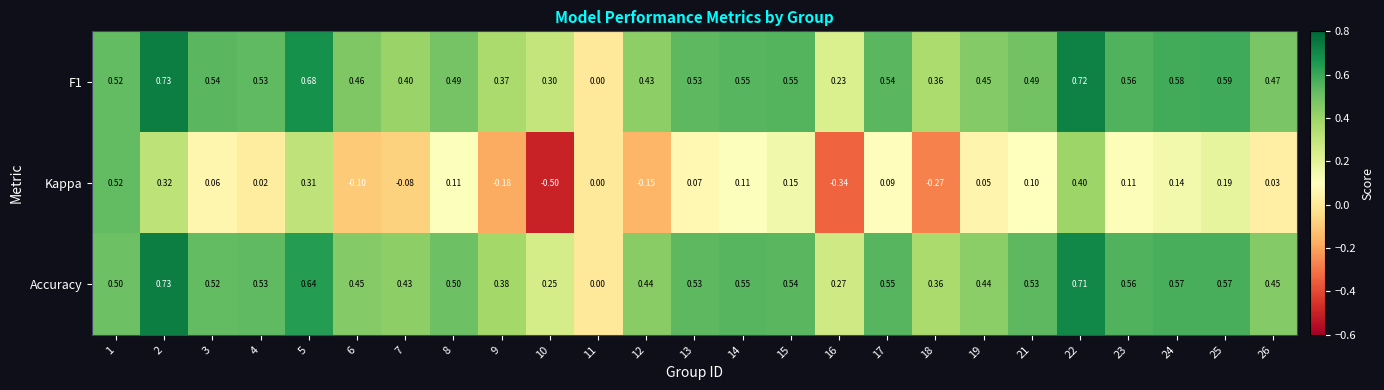

Is the value of Accuracy at 23 greater than the value of F1 at 16?

Yes